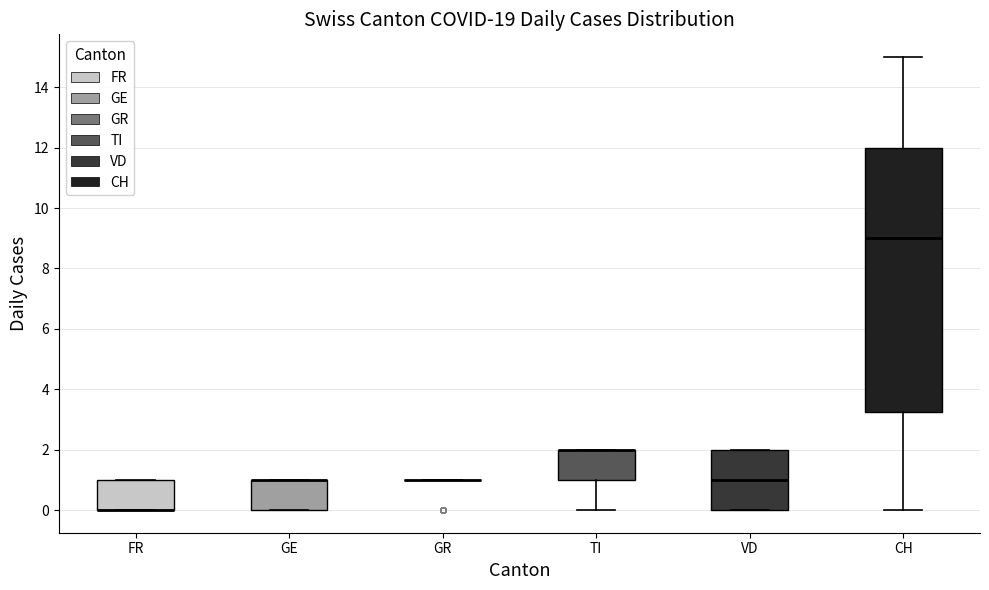

Reading left to right, read every box against the y-axis: the position of its median line, the range the box covers, and the ends of its whiskers. The values are not printed on the chart, so give them approximately, as read against the axis.

FR: median 0.0 (drawn on the box's lower edge), box 0.0 to 1.0, whiskers 0.0 to 1.0
GE: median 1.0 (drawn on the box's upper edge), box 0.0 to 1.0, whiskers 0.0 to 1.0
GR: box collapsed to a line at 1.0, whiskers 1.0 to 1.0
TI: median 2.0 (drawn on the box's upper edge), box 1.0 to 2.0, whiskers 0.0 to 2.0
VD: median 1.0, box 0.0 to 2.0, whiskers 0.0 to 2.0
CH: median 9.0, box 3.2 to 12.0, whiskers 0.0 to 15.0